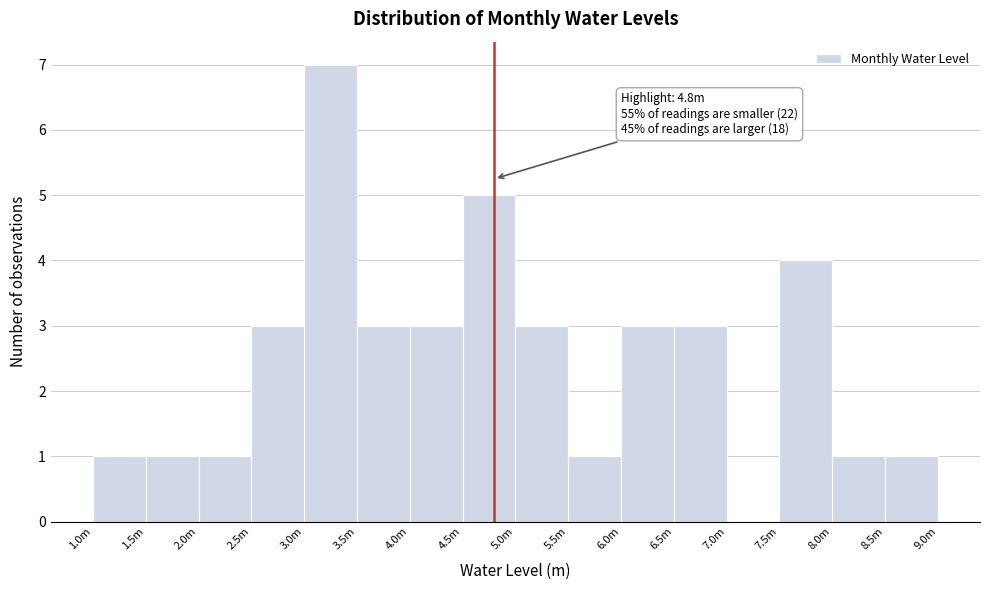

Reading right to left, what are all the values shown in this chart?

8.5m=1	8.0m=1	7.5m=4	7.0m=0	6.5m=3	6.0m=3	5.5m=1	5.0m=3	4.5m=5	4.0m=3	3.5m=3	3.0m=7	2.5m=3	2.0m=1	1.5m=1	1.0m=1